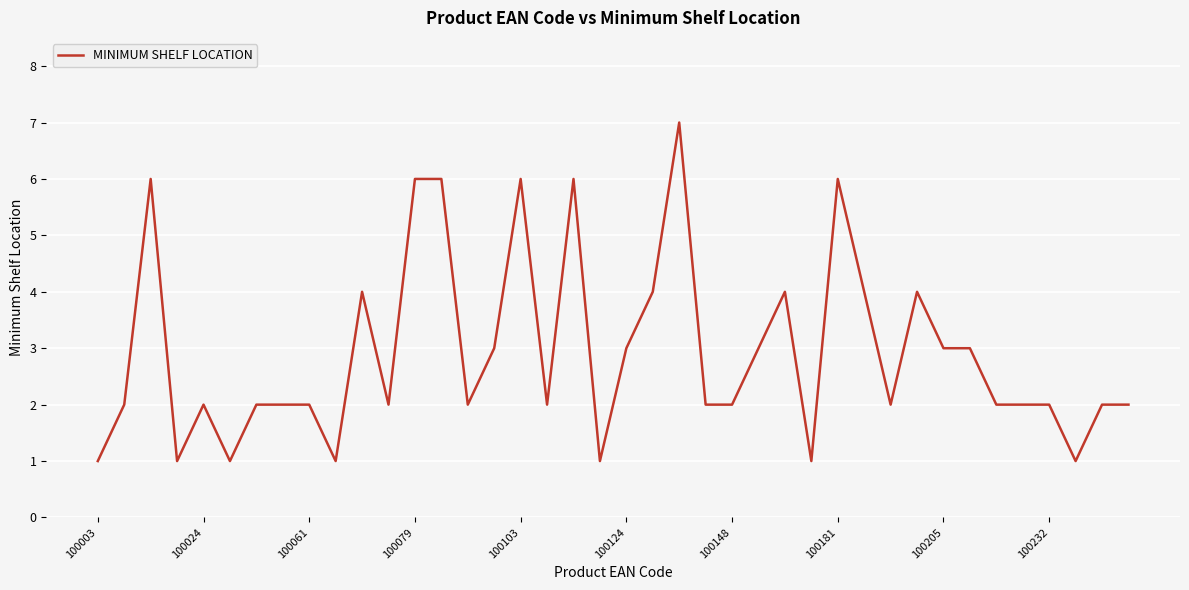

What is the maximum value shown in the chart?

7